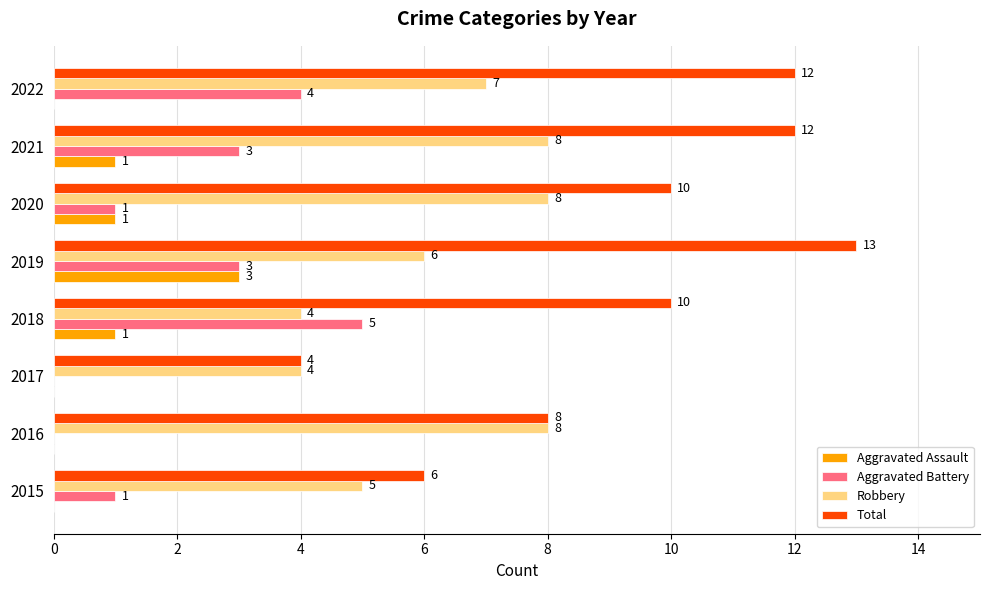

At which category is the sum across all series the highest?

2019